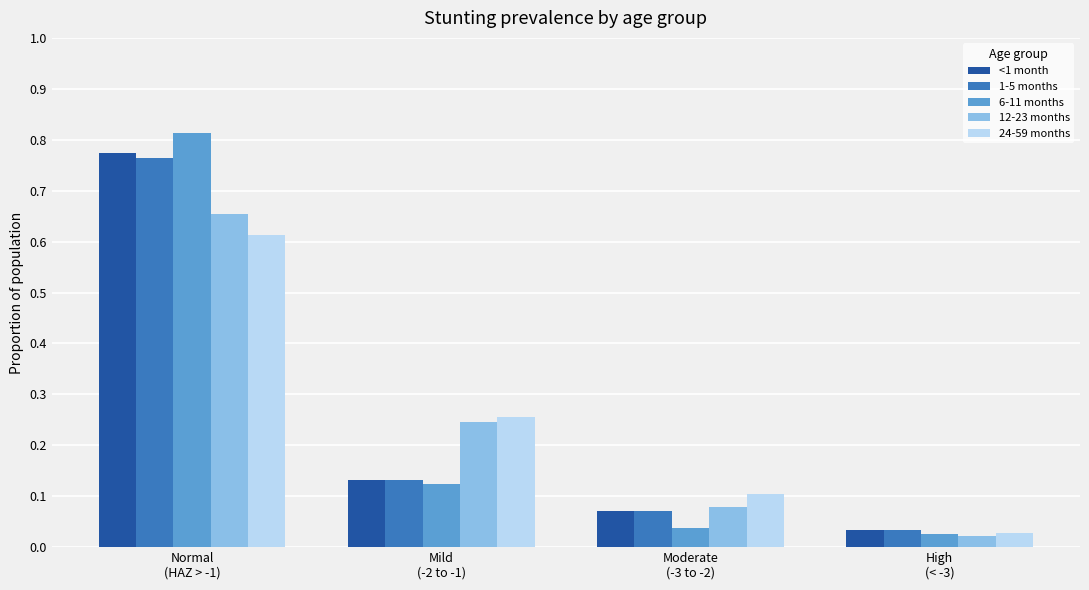

At how many categories does at least one series exceed 0?

4